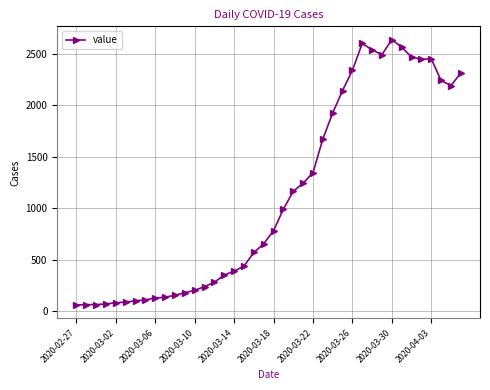

What is the maximum value shown in the chart?

2640